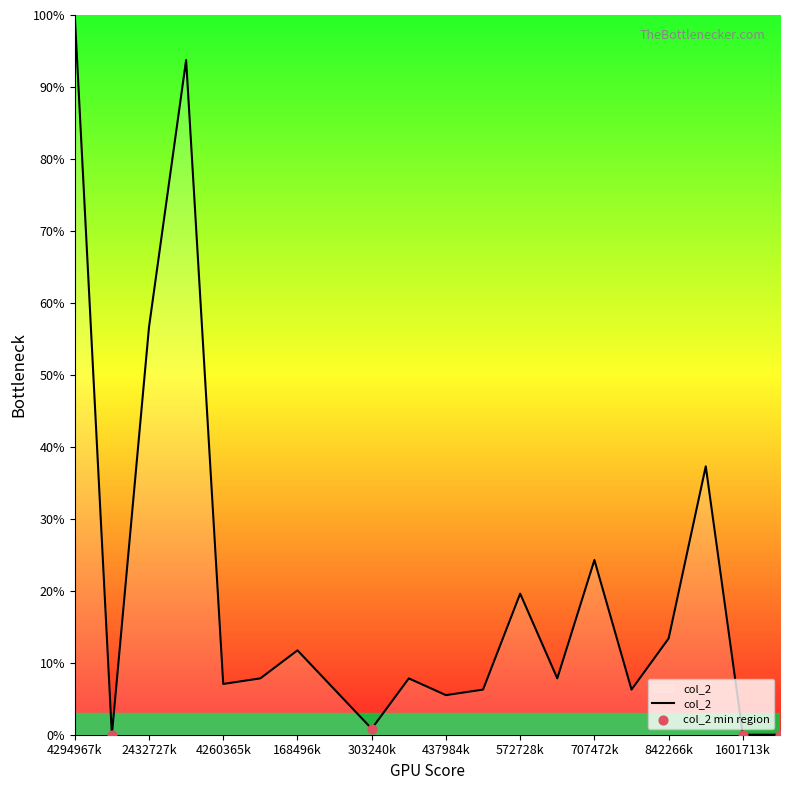

What is the maximum value shown in the chart?

100.0